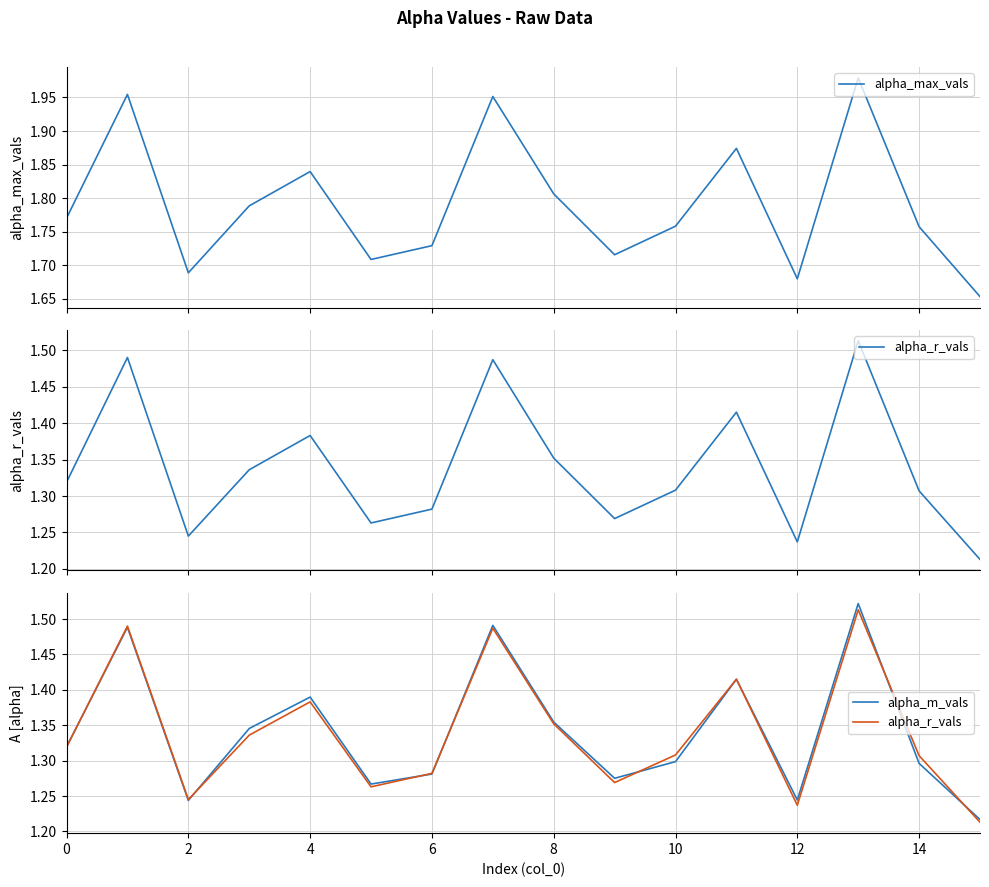

Which has a higher value, 15 or 11?

11